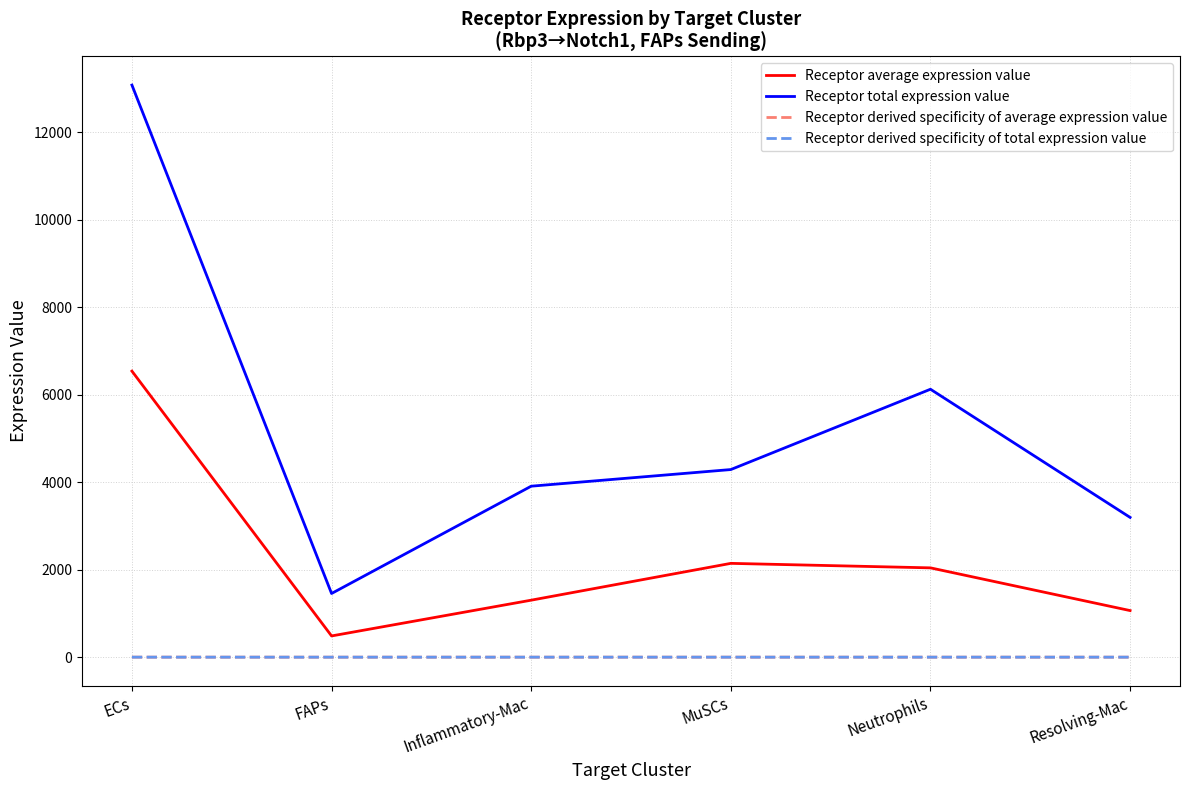

What is the difference between the maximum and second lowest values in the Receptor derived specificity of total expression value series?

0.3